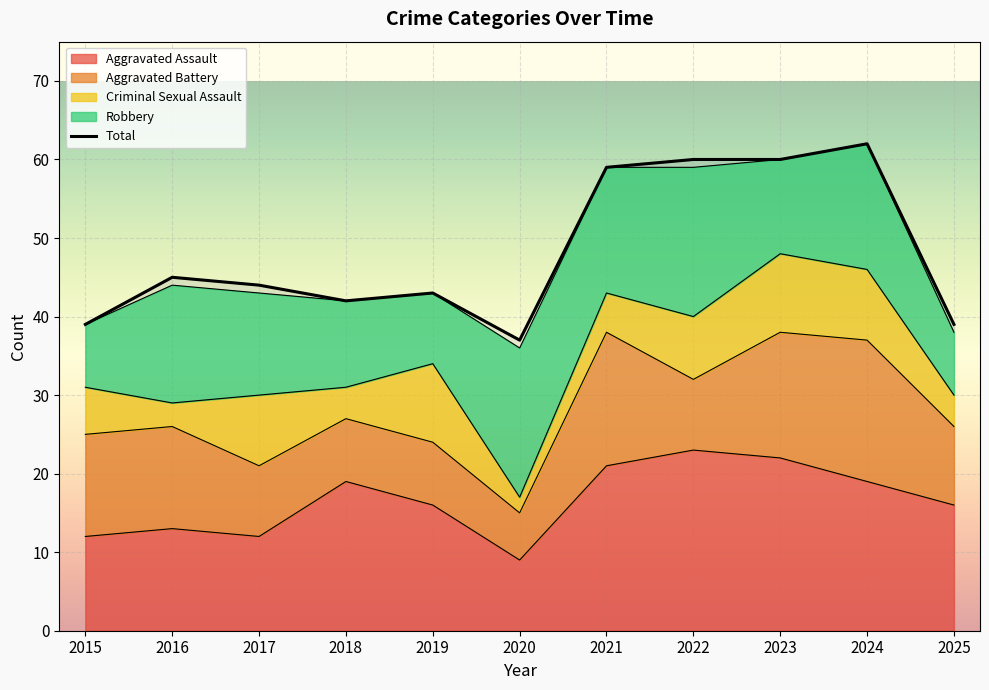

True or false: the data shows 60 at 2023.

True